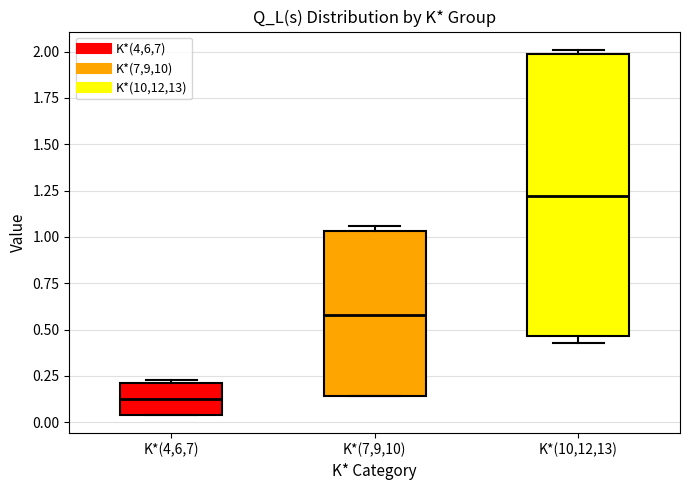

Which box is the tallest, from its lower edge to its upper edge?

K*(10,12,13)